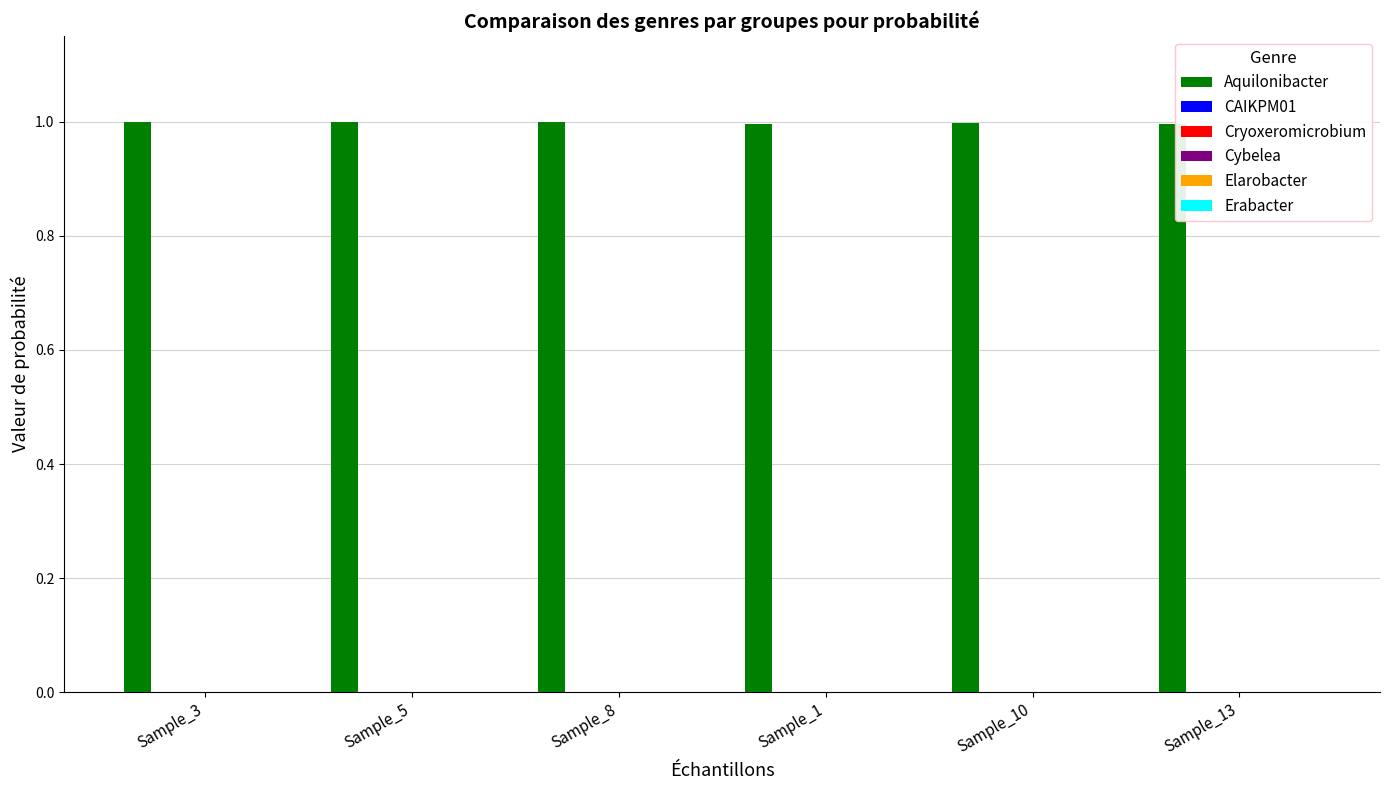

What is the total value across all series at Sample_3?

1.0